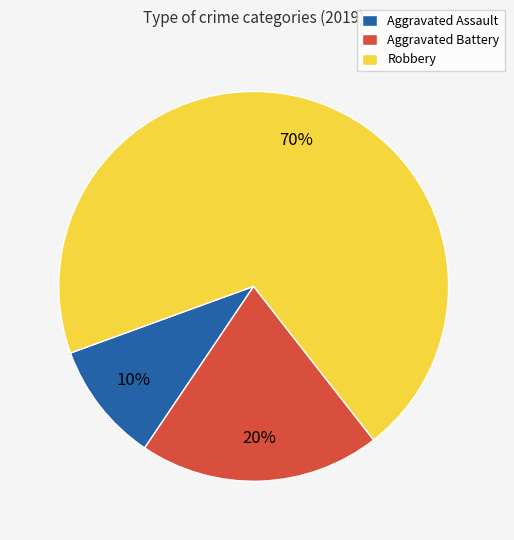

What percentage is the Aggravated Battery slice, to the nearest percent?

20%